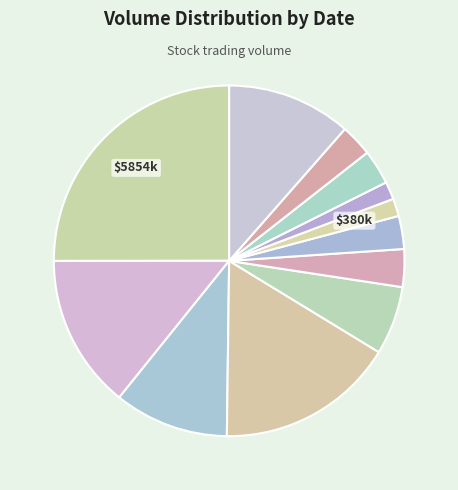

Count the number of slices in the pie.

12